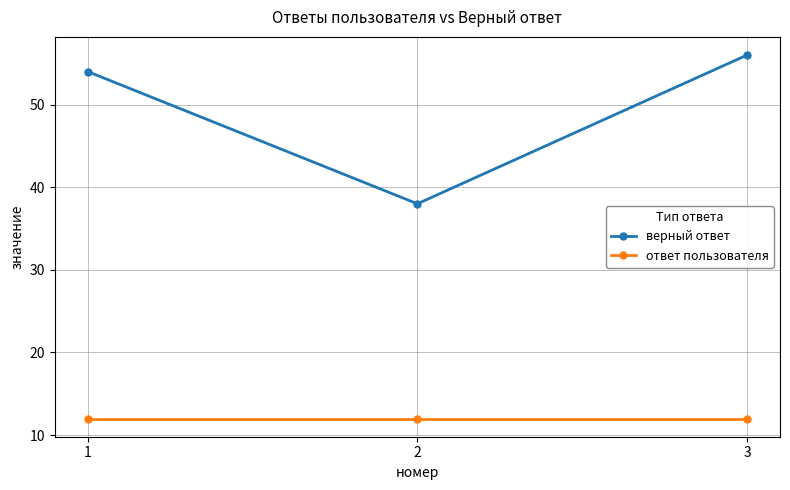

Reading right to left, extract all data points from this chart.

верный ответ: 56	38	54
ответ пользователя: 12	12	12